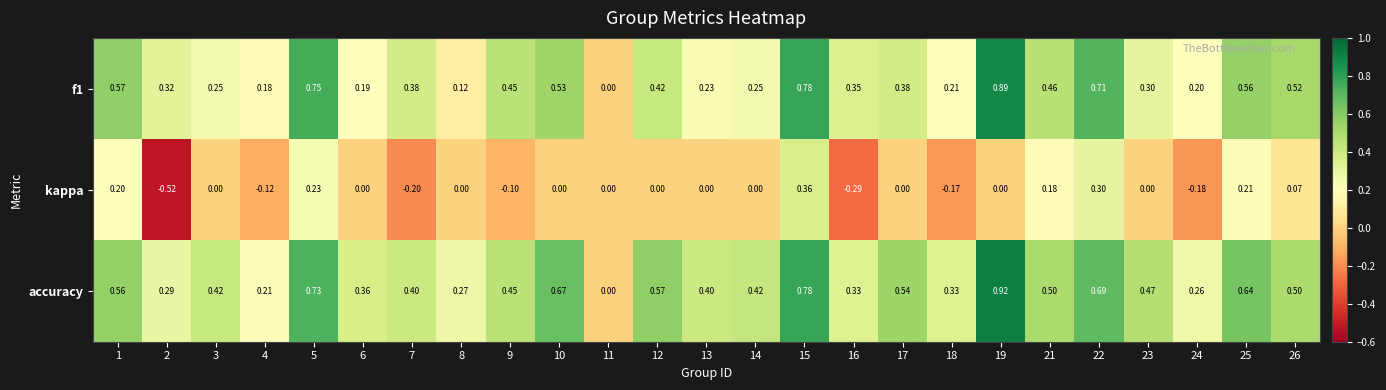

Which series has the largest range (max minus min)?

accuracy